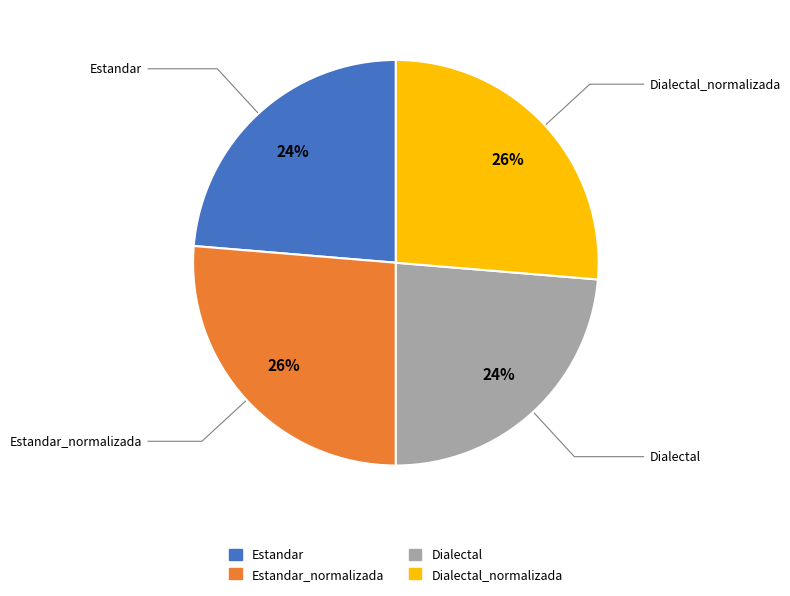

Is there a majority slice in this chart?

No